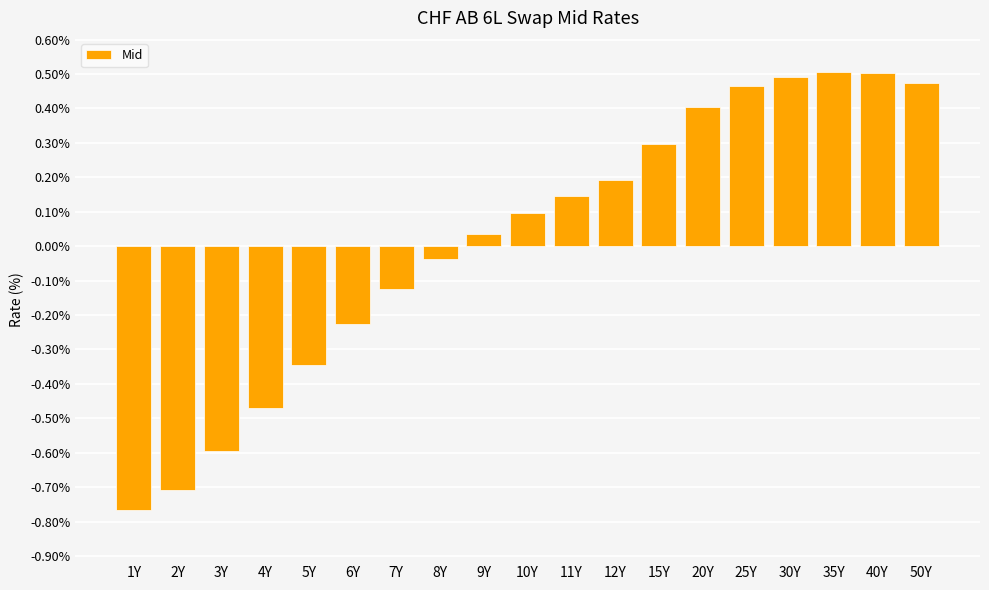

What is the difference between the maximum and minimum values?

1.3